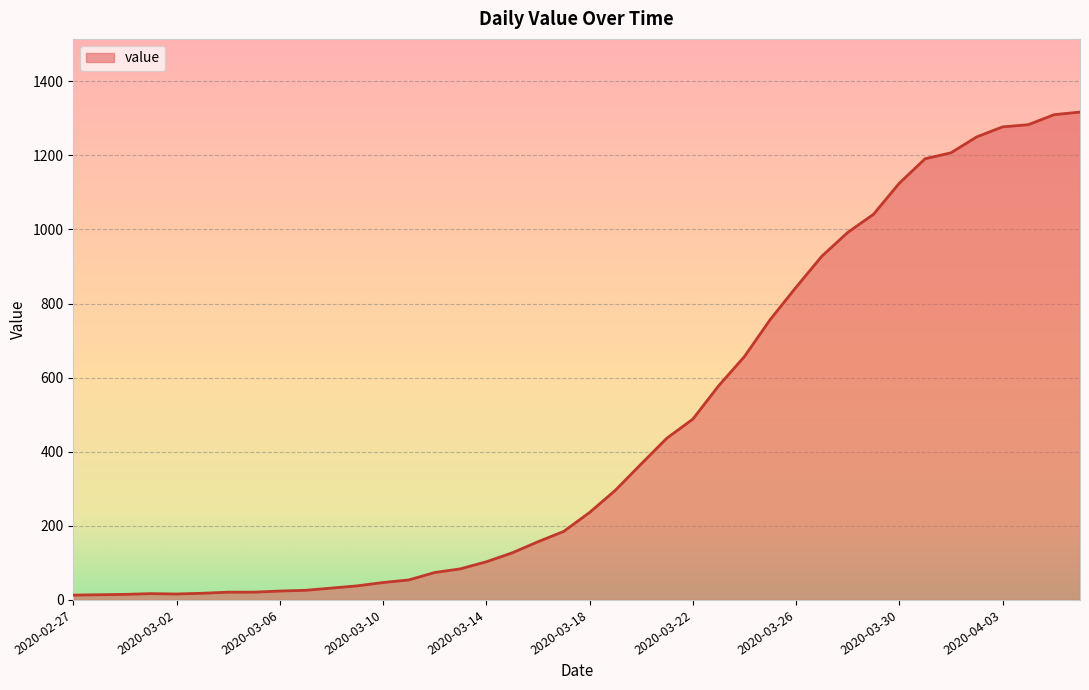

What is the greatest value displayed?

1317